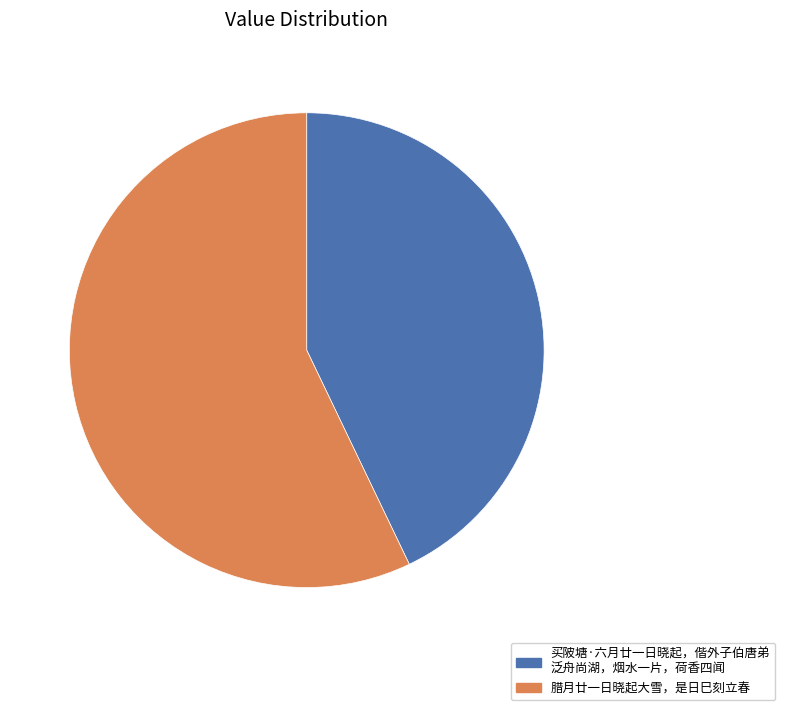

Does any single category account for the majority?

Yes